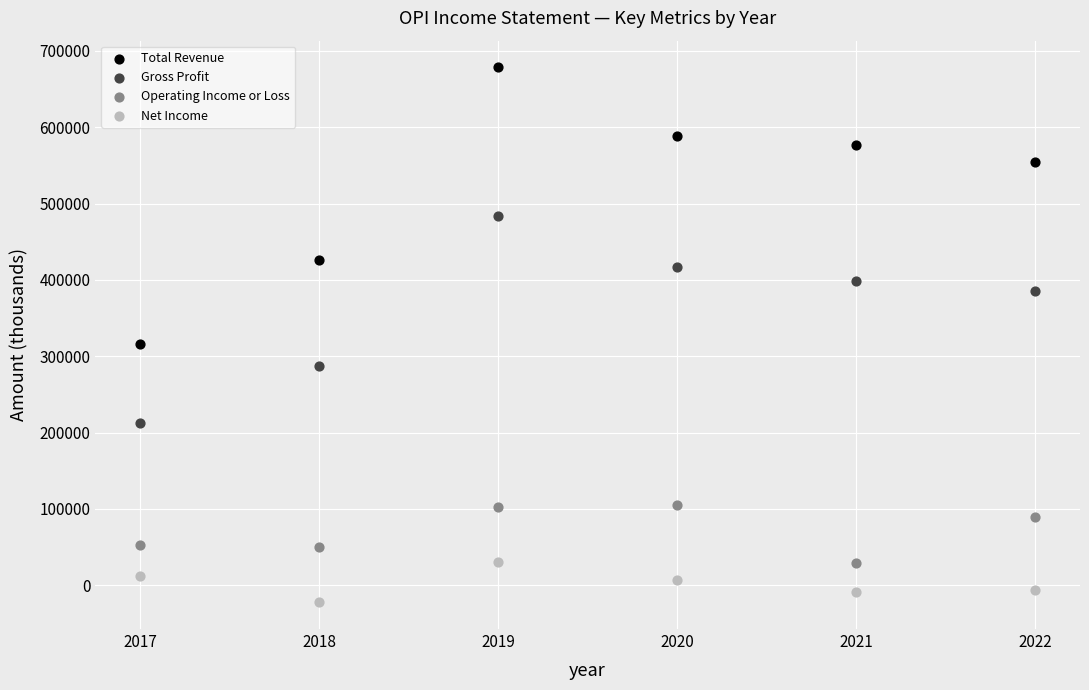

In the Total Revenue series, what Y value is closest to 497450?

554300